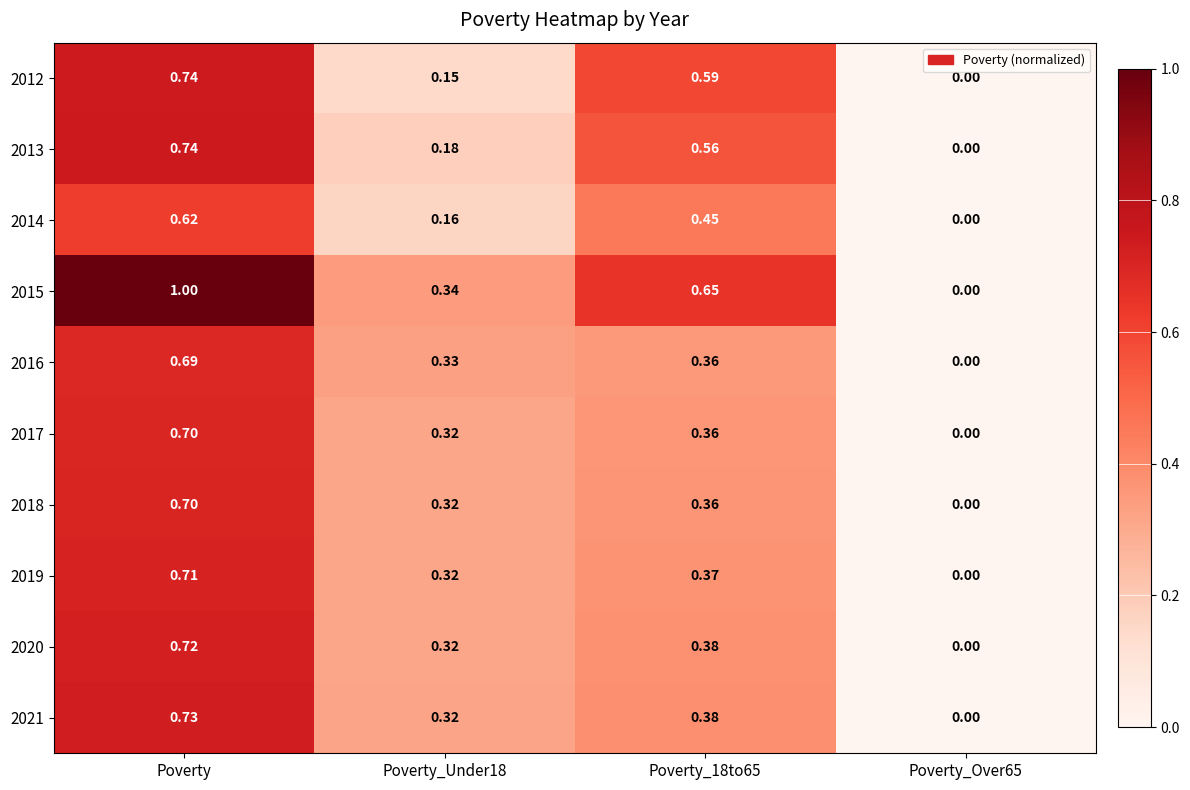

Between Poverty and Poverty_Over65, which series saw the biggest shift?

2015